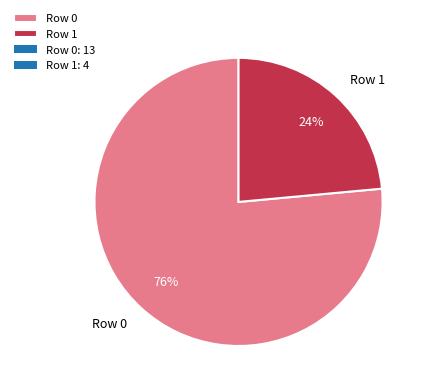

Which category has the biggest portion of the pie?

Row 0